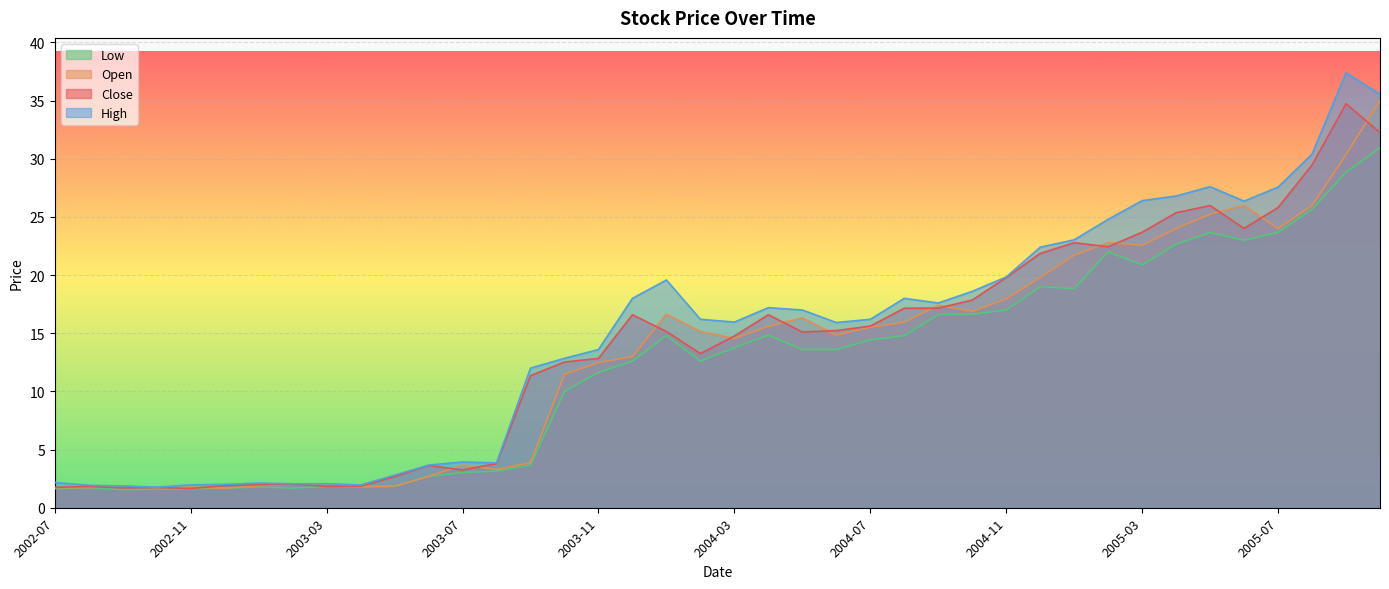

Reading right to left, what are all the values shown in this chart?

Close: 32.2	34.7	29.5	25.8	24.0	26.0	25.4	23.7	22.4	22.8	21.9	19.8	17.9	17.2	17.2	15.6	15.2	15.1	16.6	14.8	13.3	15.2	16.6	12.8	12.5	11.4	3.8	3.2	3.6	2.7	1.8	1.8	2.0	2.0	1.9	1.7	1.7	1.7	1.8	1.8
Open: 35.0	30.4	26.0	24.0	26.0	25.2	24.0	22.6	22.8	21.7	19.8	18.0	16.9	17.4	16.0	15.5	14.8	16.3	15.6	14.6	15.2	16.6	13.0	12.5	11.5	3.9	3.3	3.7	2.7	1.8	1.8	2.1	2.0	1.9	1.7	1.8	1.7	1.9	1.7	1.7
High: 35.6	37.4	30.4	27.6	26.4	27.6	26.8	26.4	24.8	23.0	22.4	19.8	18.6	17.6	18.0	16.2	15.9	17.0	17.2	16.0	16.2	19.6	18.0	13.6	12.8	12.0	3.9	3.9	3.7	2.8	2.0	2.1	2.1	2.1	2.0	2.0	1.8	1.9	1.9	2.2
Low: 31.0	28.8	25.6	23.7	23.0	23.7	22.7	20.9	22.0	18.8	19.0	17.0	16.6	16.6	14.8	14.4	13.6	13.6	14.8	13.8	12.6	14.8	12.6	11.6	10.0	3.7	3.1	3.0	2.7	1.8	1.8	1.8	1.7	1.8	1.7	1.6	1.6	1.6	1.7	1.6